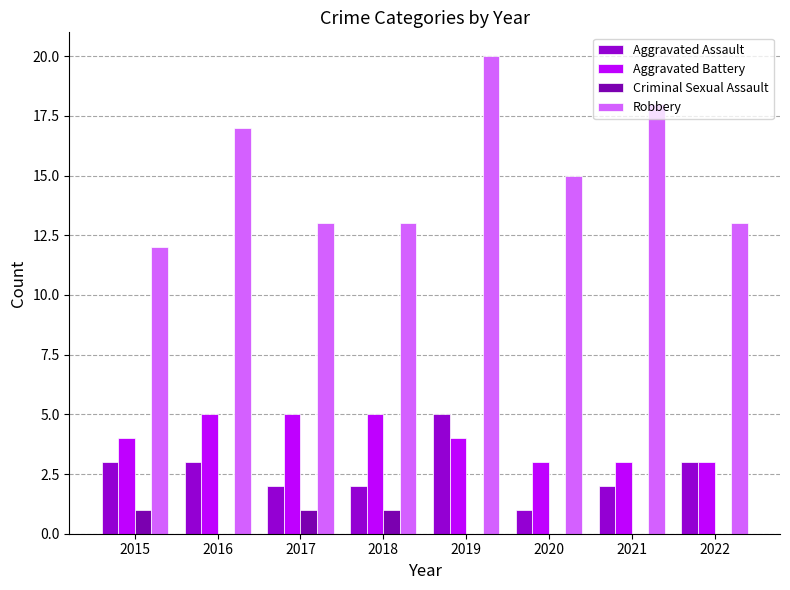

What are all the series names shown in the legend?

Aggravated Assault, Aggravated Battery, Criminal Sexual Assault, Robbery